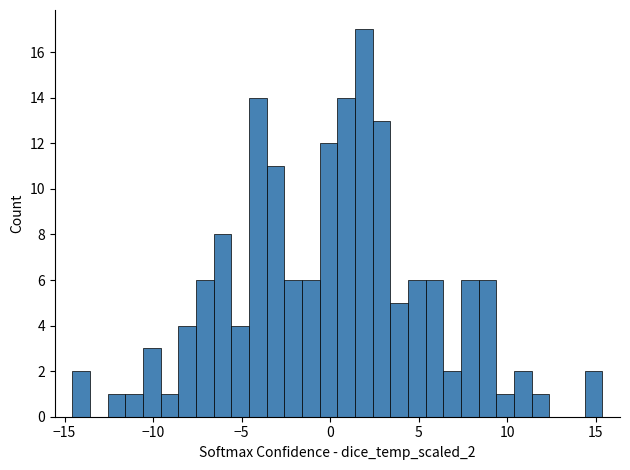

Read against the x-axis, roughly where is the centre of the tallest bar?

2.0